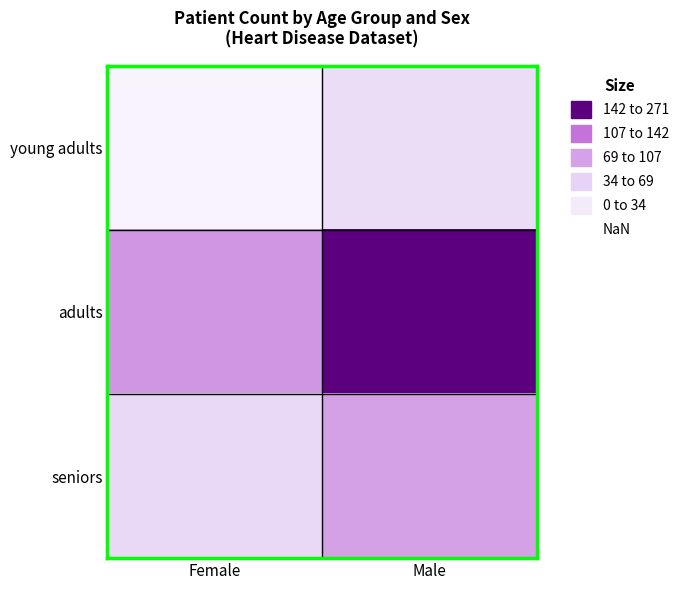

What is the total value across all series at Female?

194